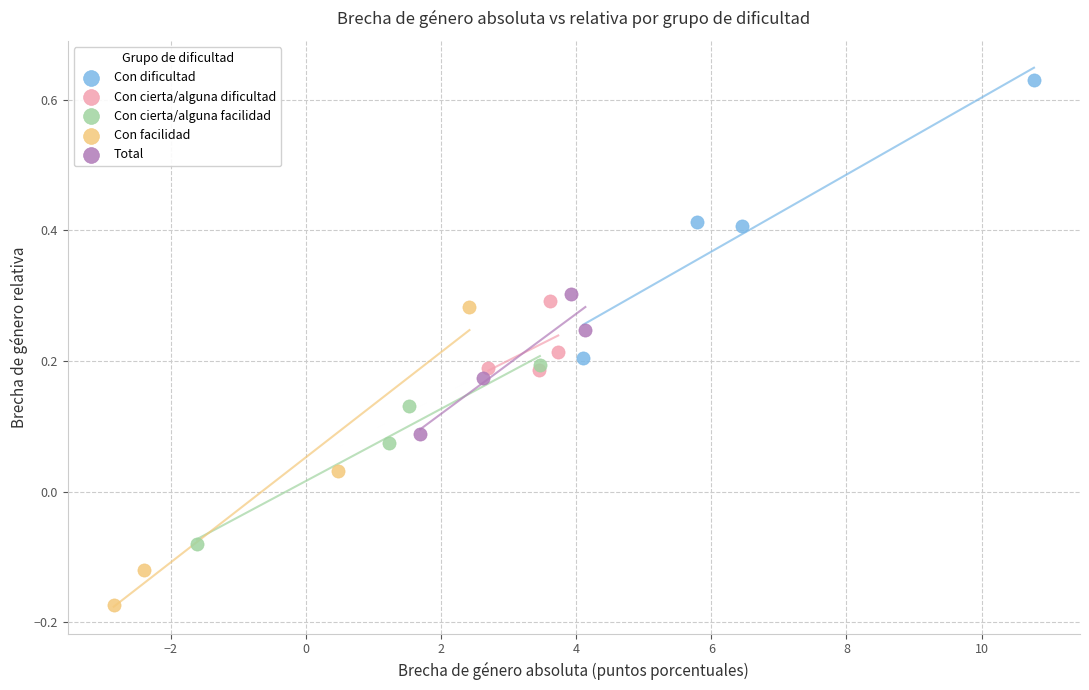

Which series contains the lowest Y value?

Con facilidad